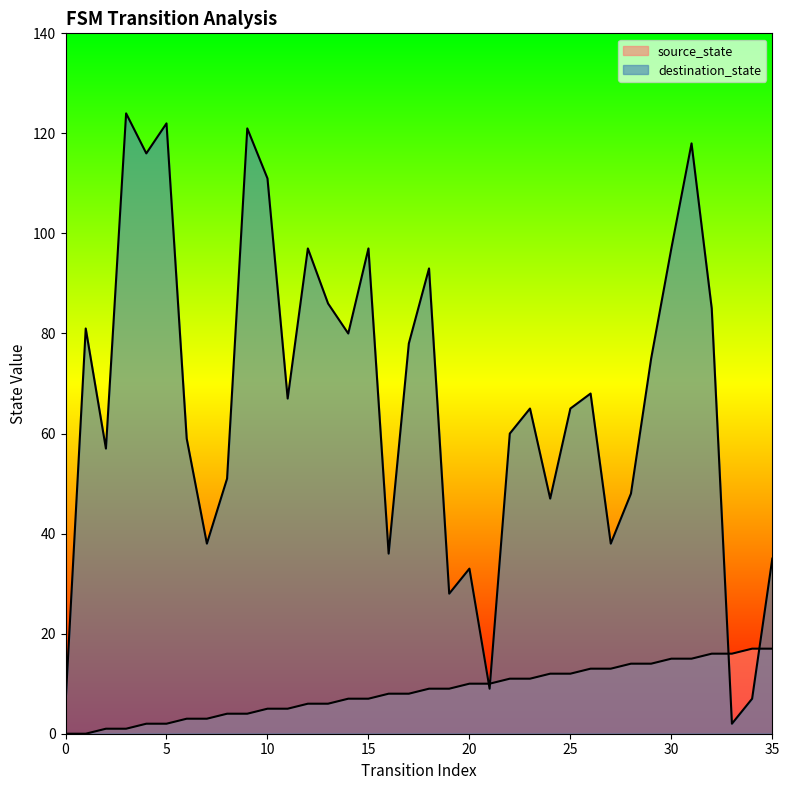

How many data points in source_state are above 9?

16